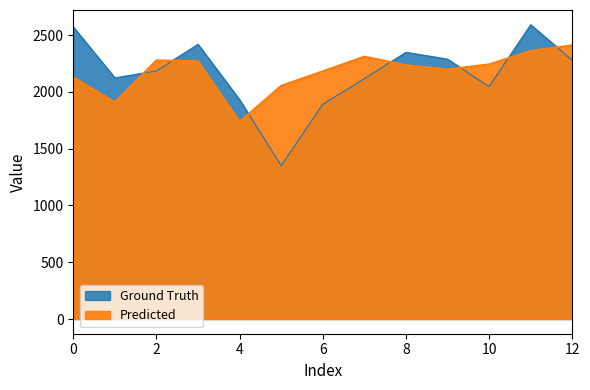

What is the difference between the second highest and minimum values in the Ground Truth series?

1222.0